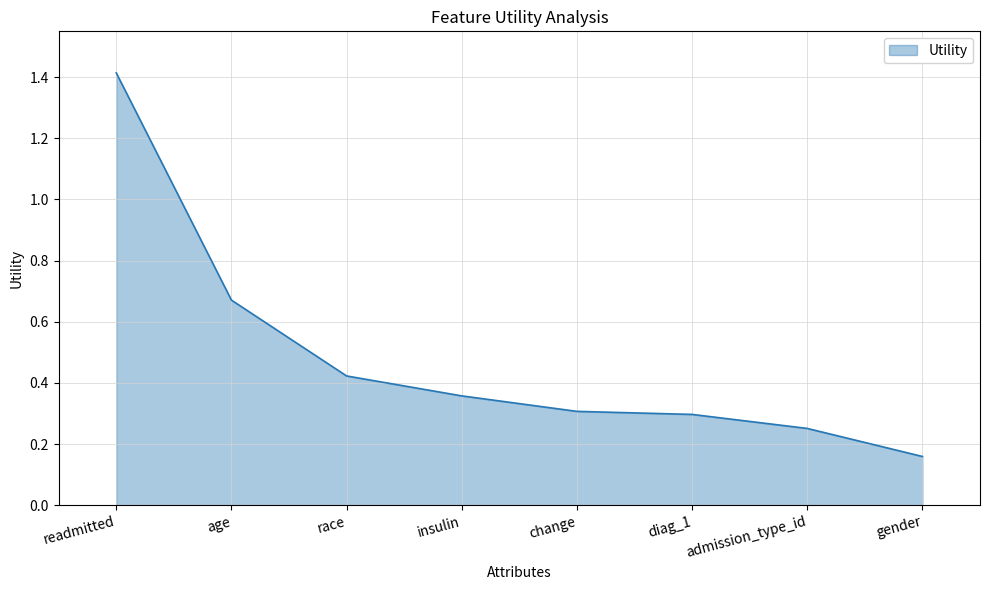

Which has a higher value, gender or readmitted?

readmitted